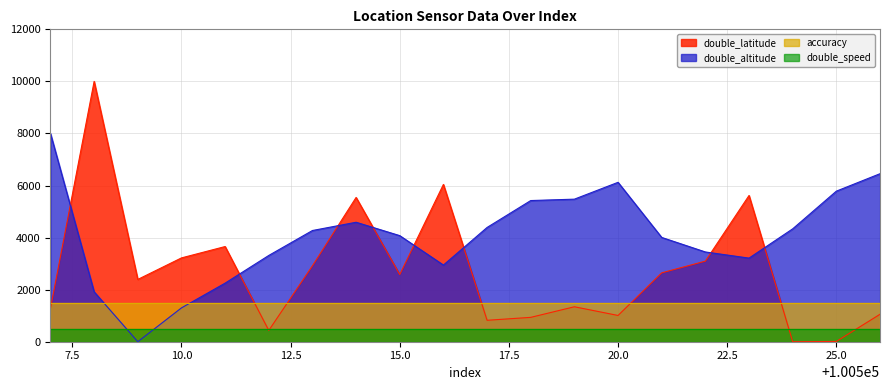

Rank the series by their maximum value, from lowest to highest.

double_speed, accuracy, double_altitude, double_latitude